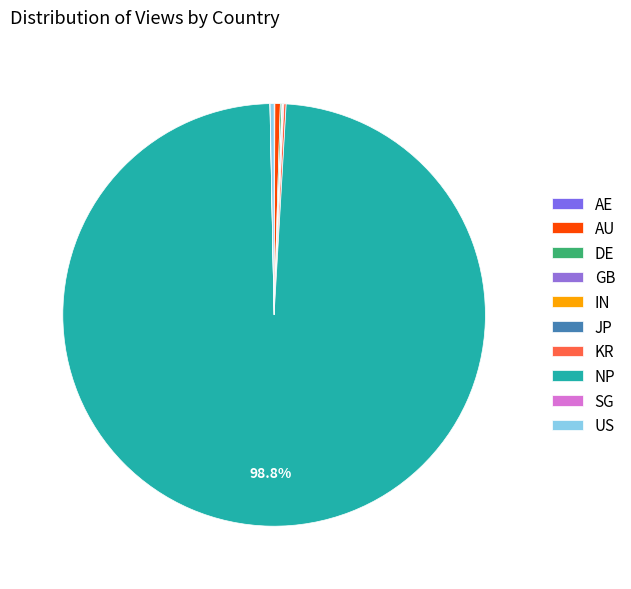

To the nearest percent, what is the difference between the largest and smallest slice percentages?

99%